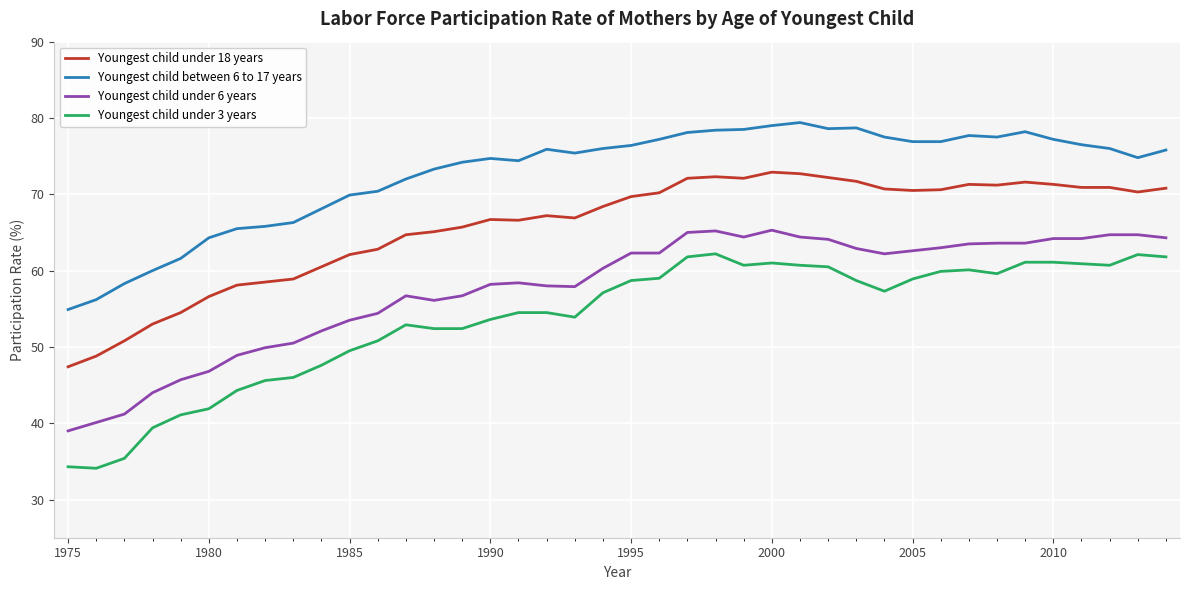

Which series has the widest spread of values?

Youngest child under 3 years